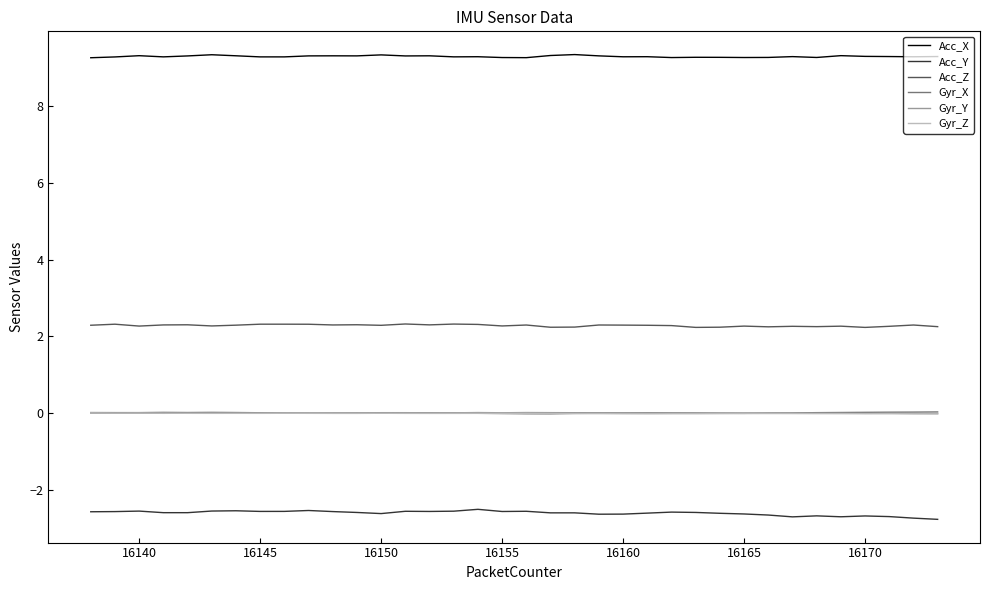

What is the highest value of the Acc_Y series?

-2.5